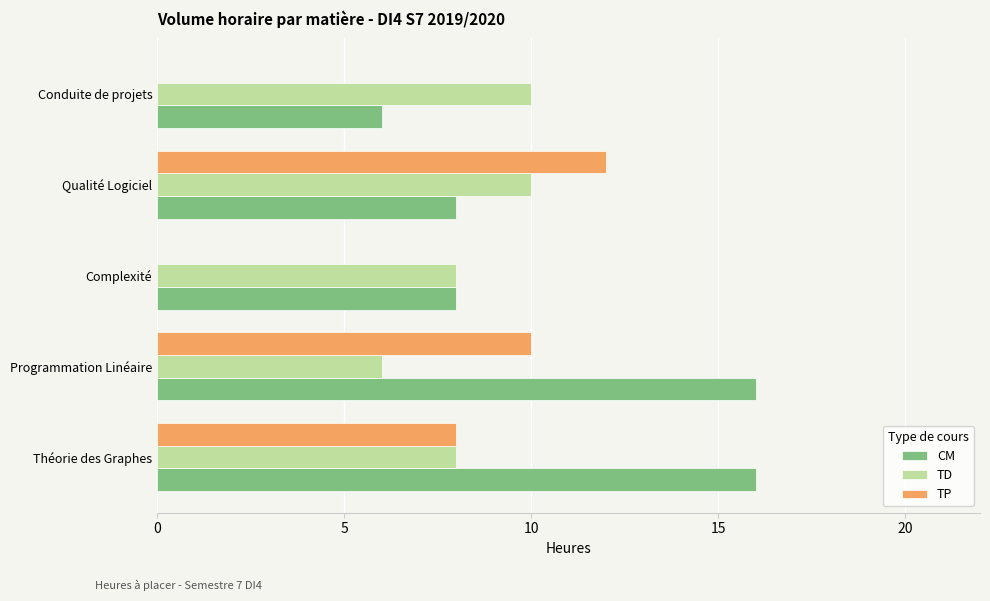

Count the number of categories in the chart.

5